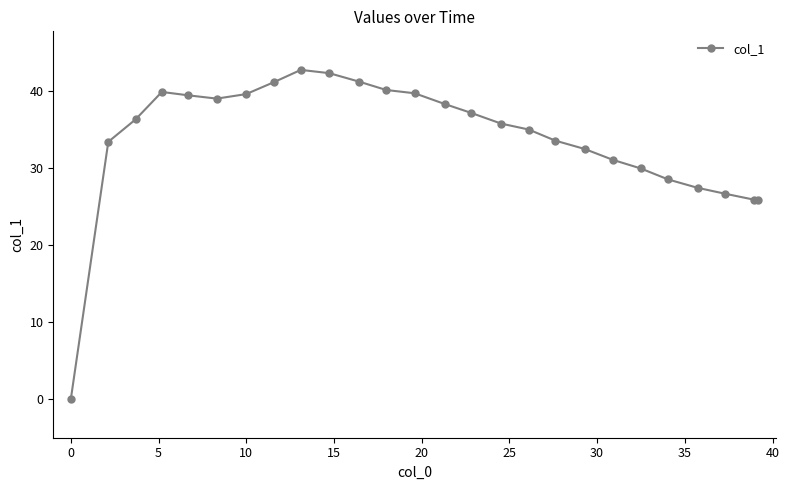

Does the chart have visible grid lines?

No